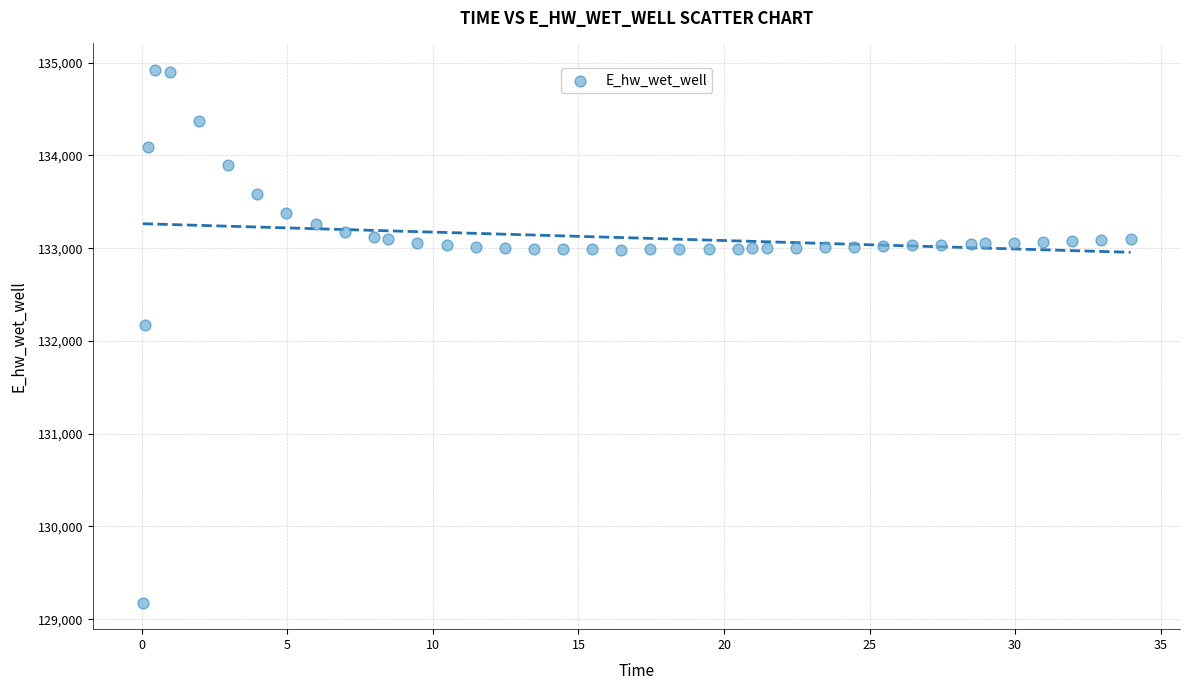

What Y value in the scatter plot is closest to 132049?

132175.1